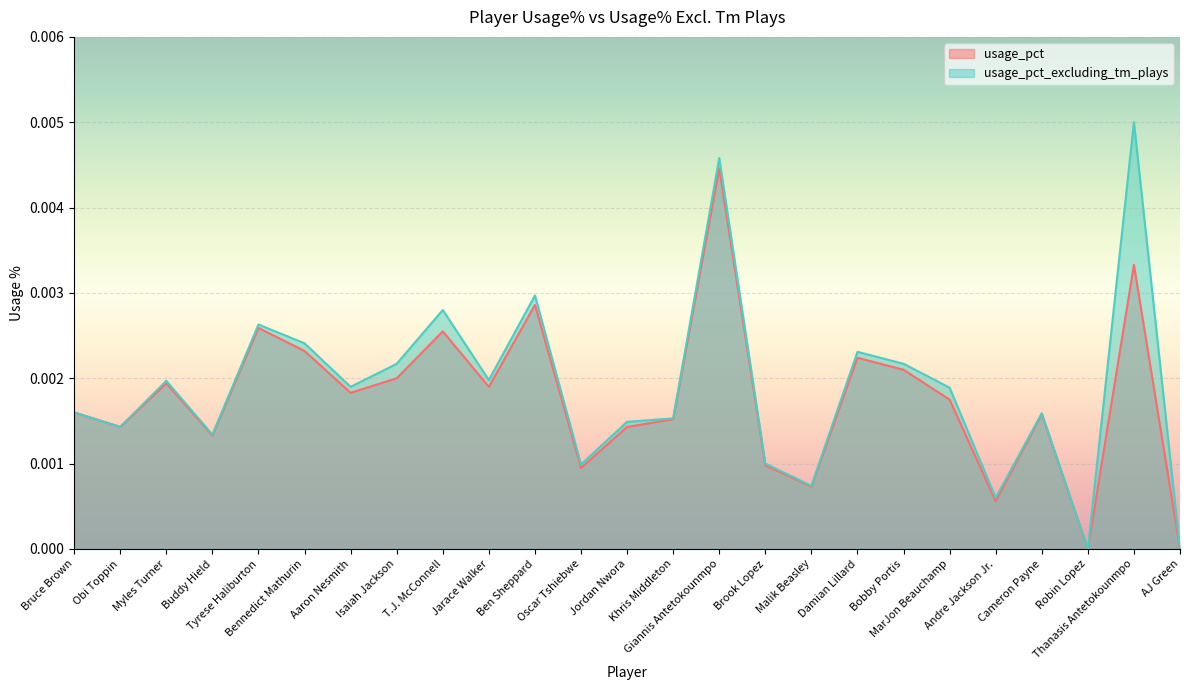

At Robin Lopez, list the series in order from largest to smallest.

usage_pct, usage_pct_excluding_tm_plays